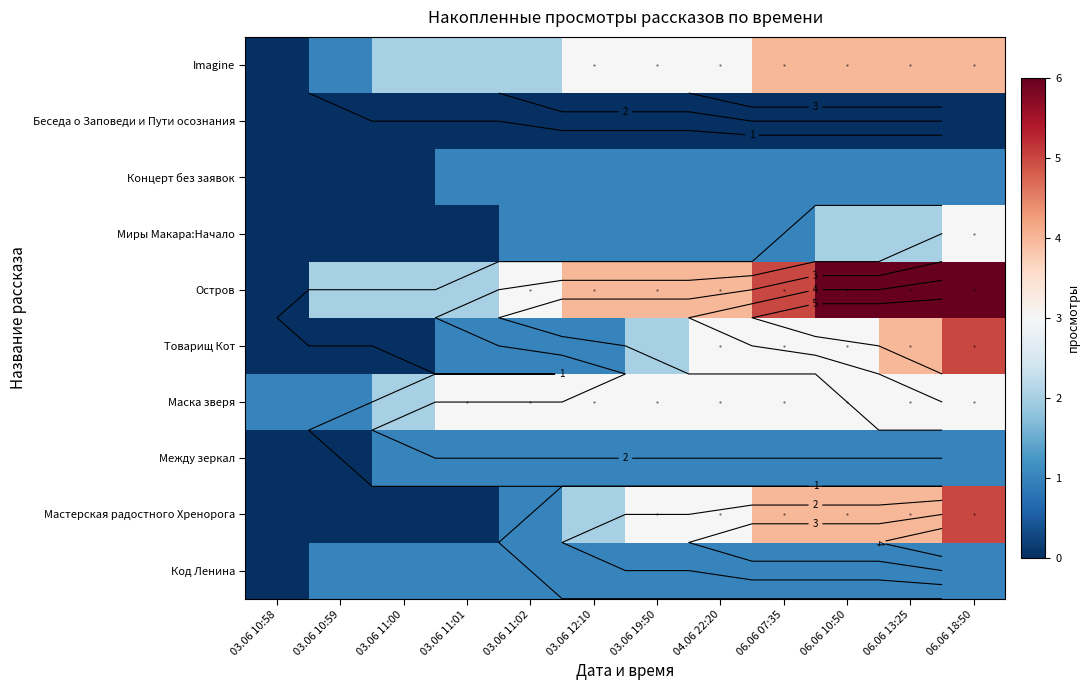

True or false: Концерт без заявок has a value of 1 at 06.06 13:25.

True